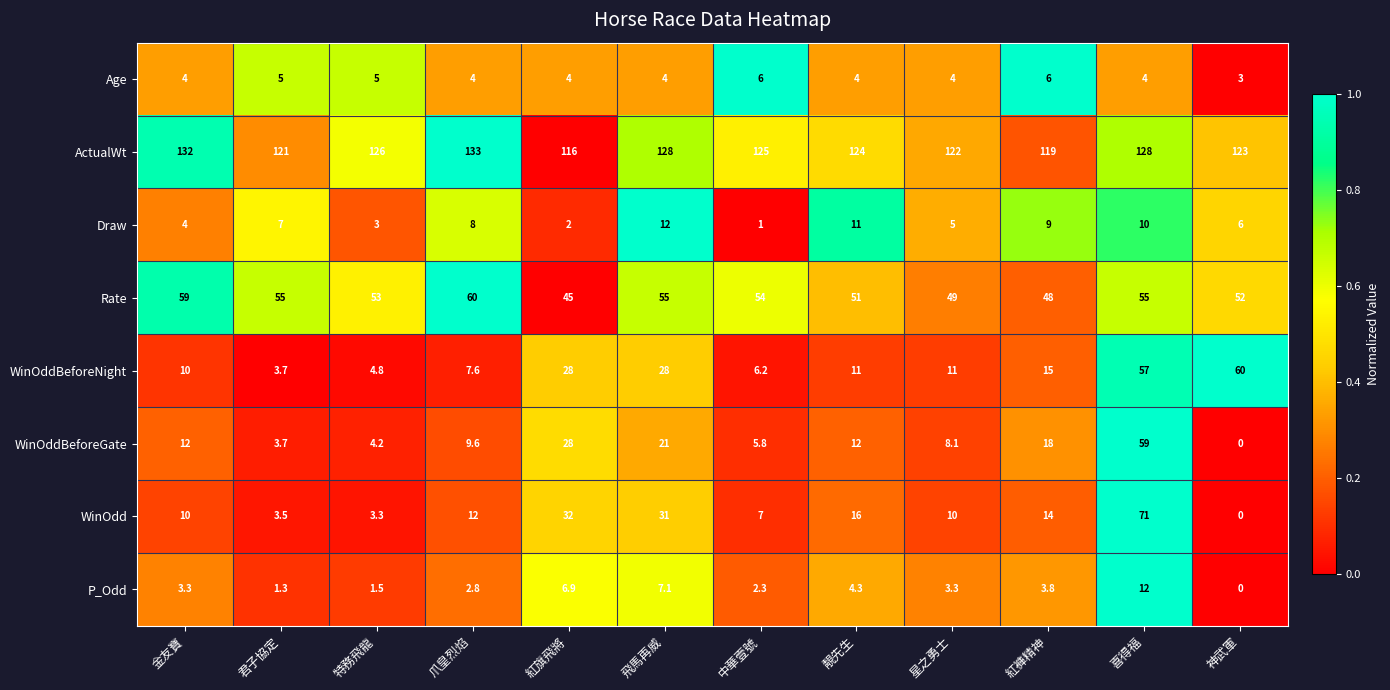

Rank the series at 特務飛龍 from lowest to highest value.

P_Odd, Draw, WinOdd, WinOddBeforeGate, WinOddBeforeNight, Age, Rate, ActualWt